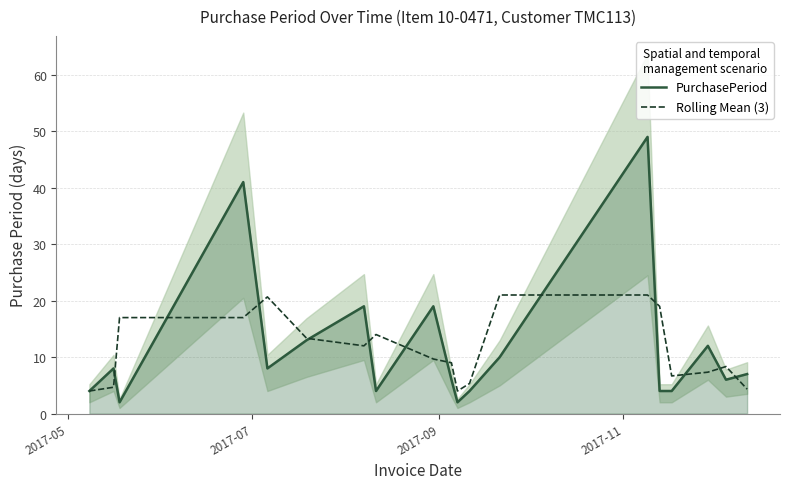

Is this an area chart (filled region under the line)?

No